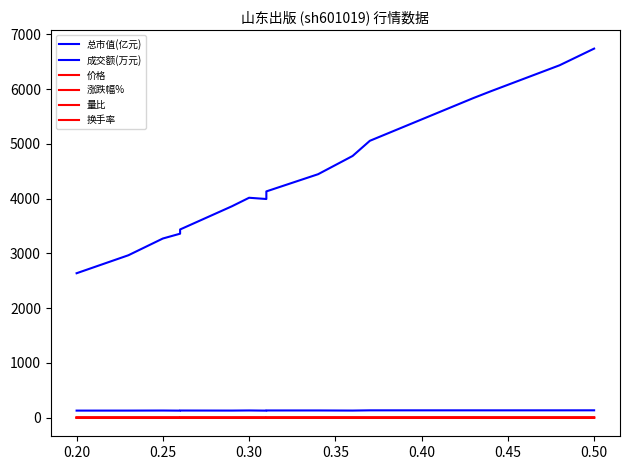

What is the average value of the 总市值(亿元) series?

132.4